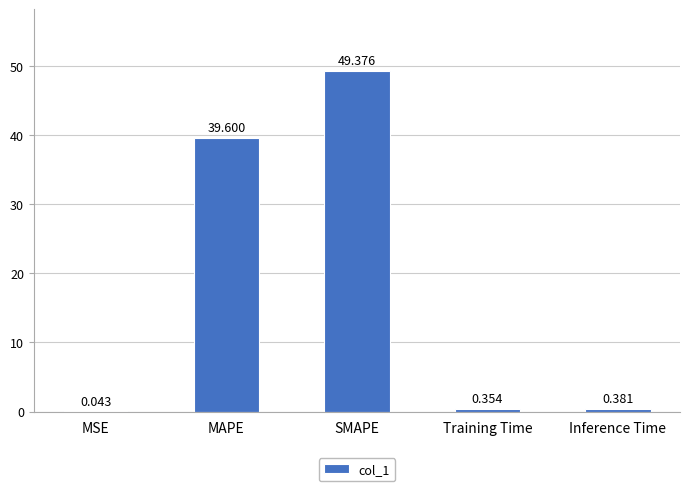

Which label corresponds to the largest value in the chart?

SMAPE